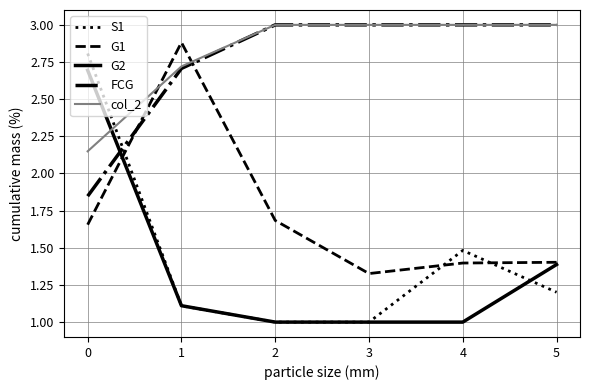

What is the smallest value displayed?

1.0